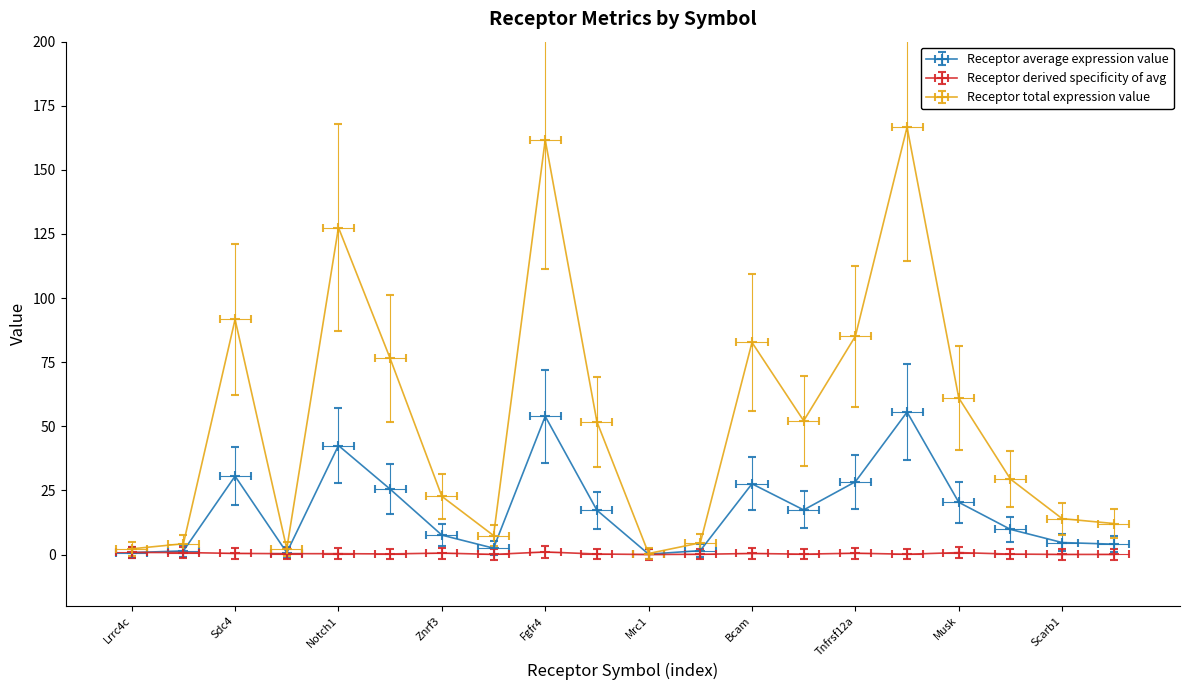

At which category is the sum across all series the highest?

Lamp1